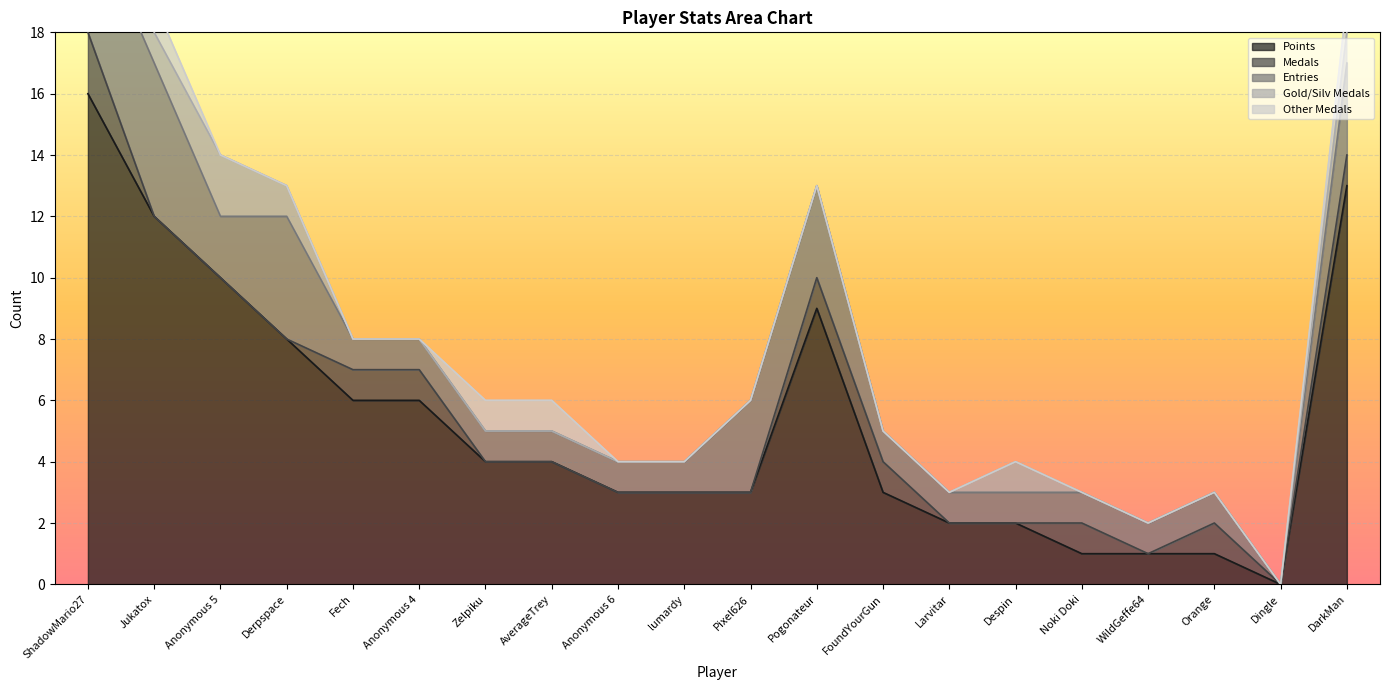

Which series has the widest spread of values?

Points